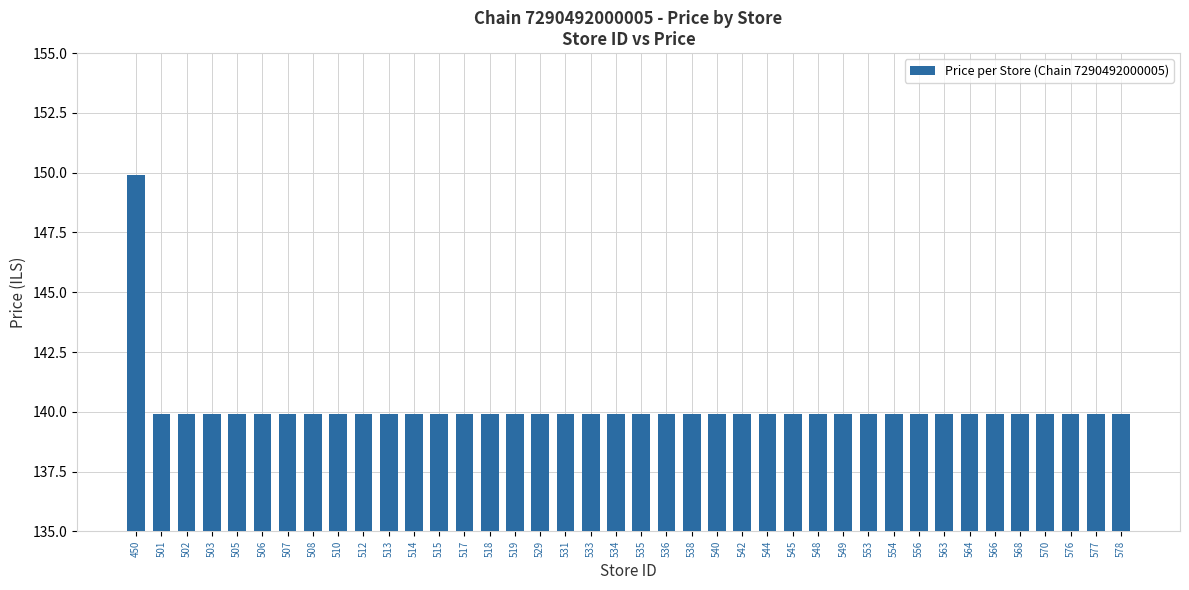

At which category does the chart reach its peak across all series?

450